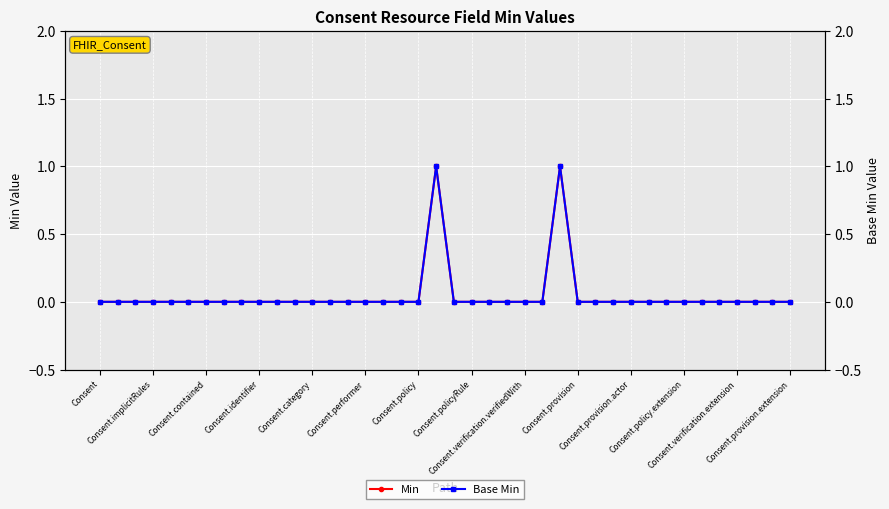

What position from the right is 32?

8